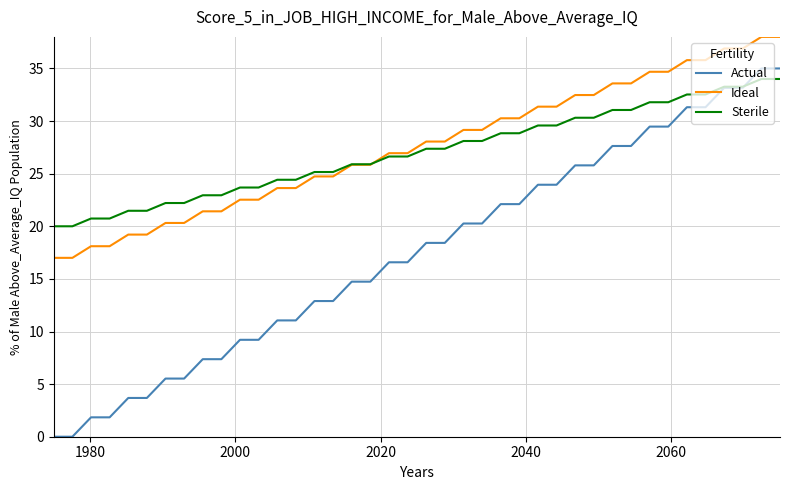

What is the highest value of the Actual series?

35.0